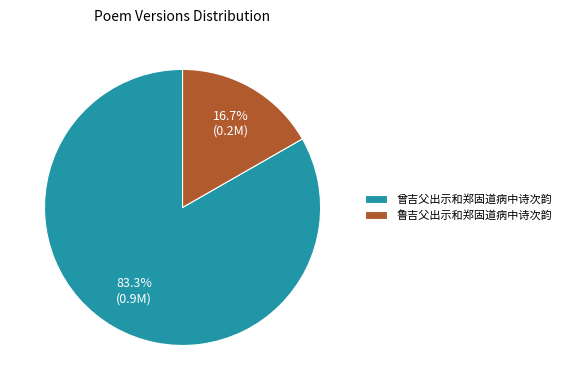

Between 曾吉父出示和郑固道病中诗次韵 and 鲁吉父出示和郑固道病中诗次韵, which is larger?

曾吉父出示和郑固道病中诗次韵